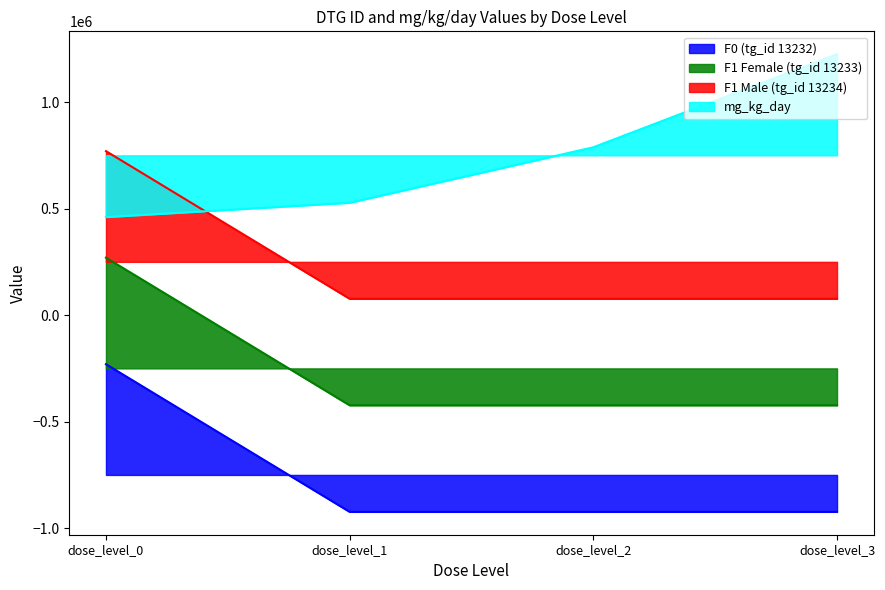

What are all the series names shown in the legend?

F0 (tg_id 13232), F1 Female (tg_id 13233), F1 Male (tg_id 13234), mg_kg_day